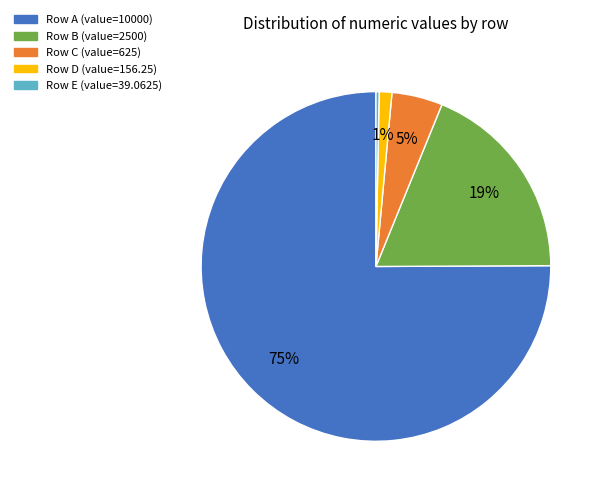

To the nearest percent, what is the difference between the largest and smallest slice percentages?

75%